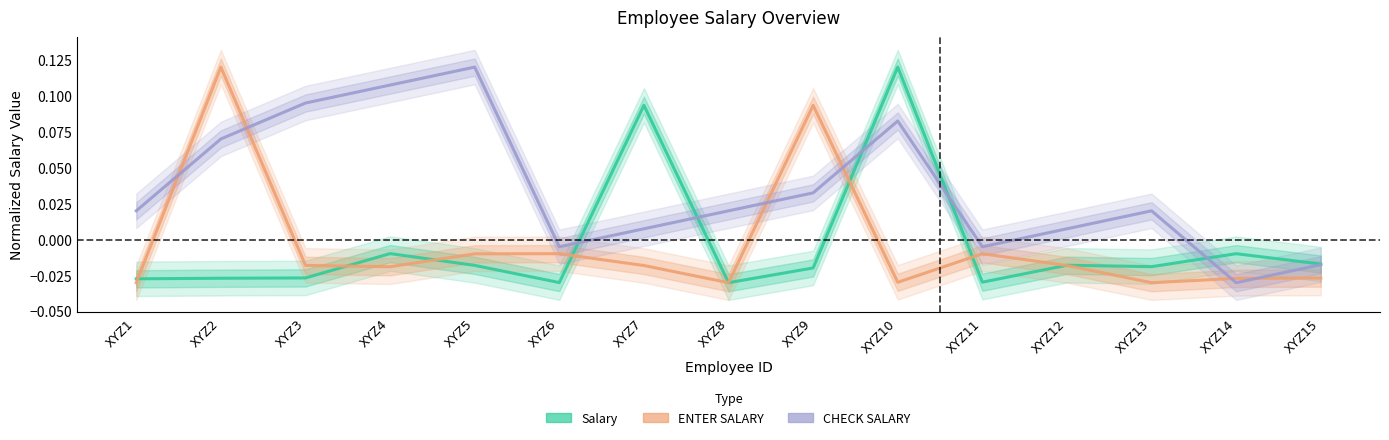

List the series in order of their peak value, highest first.

Salary, ENTER SALARY, CHECK SALARY